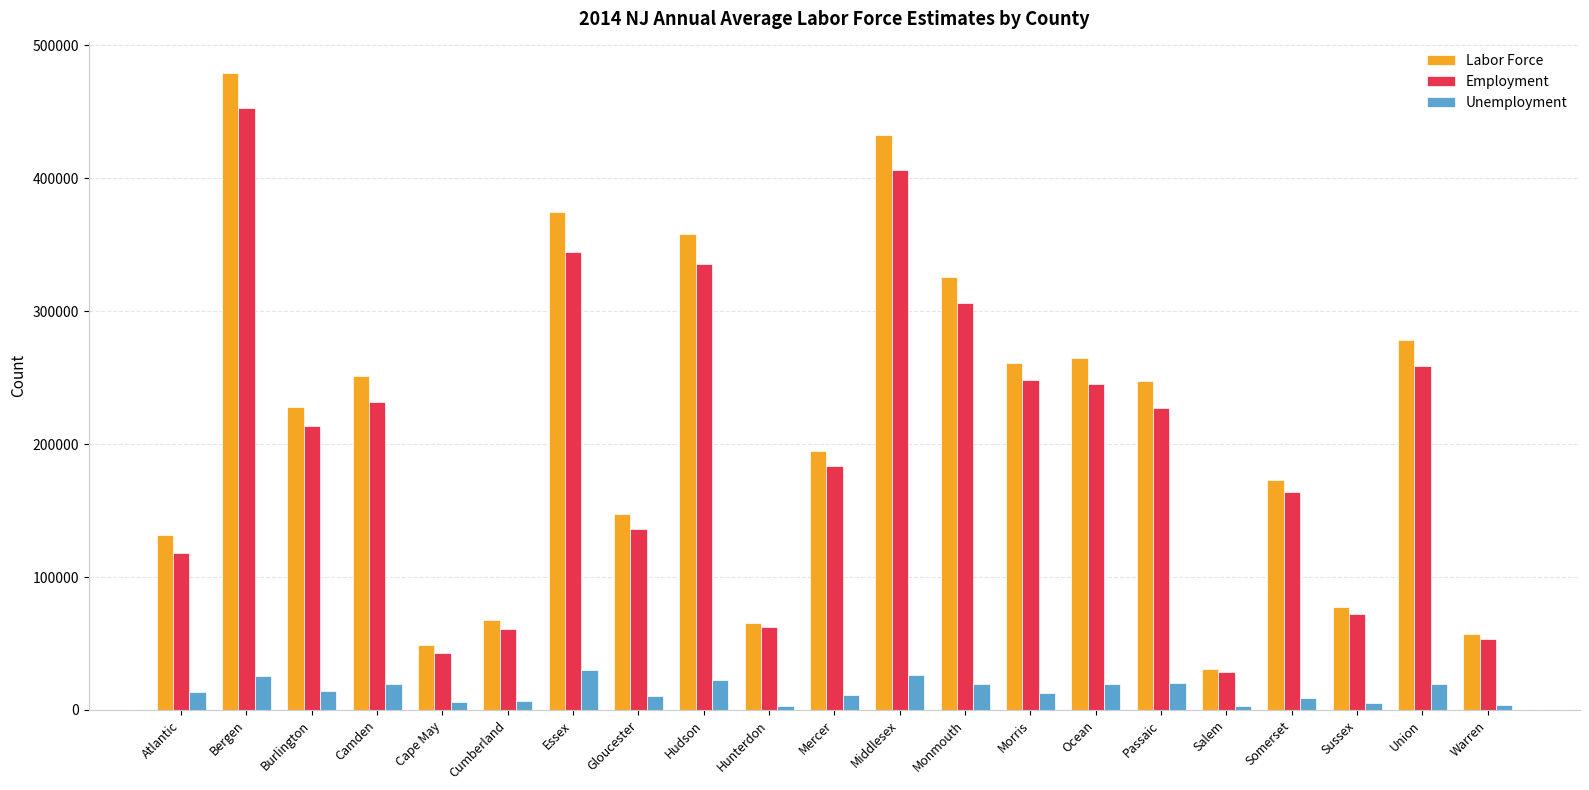

At which category is the sum across all series the highest?

Bergen